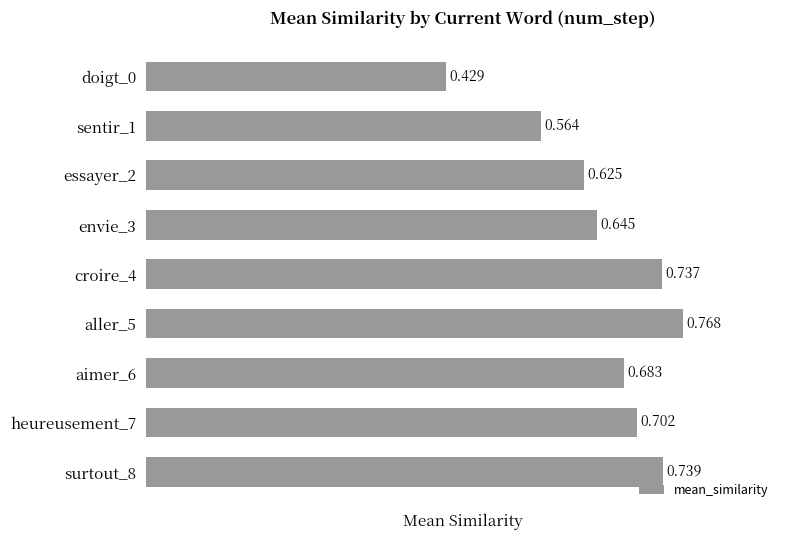

Does the chart contain stacked bars?

No